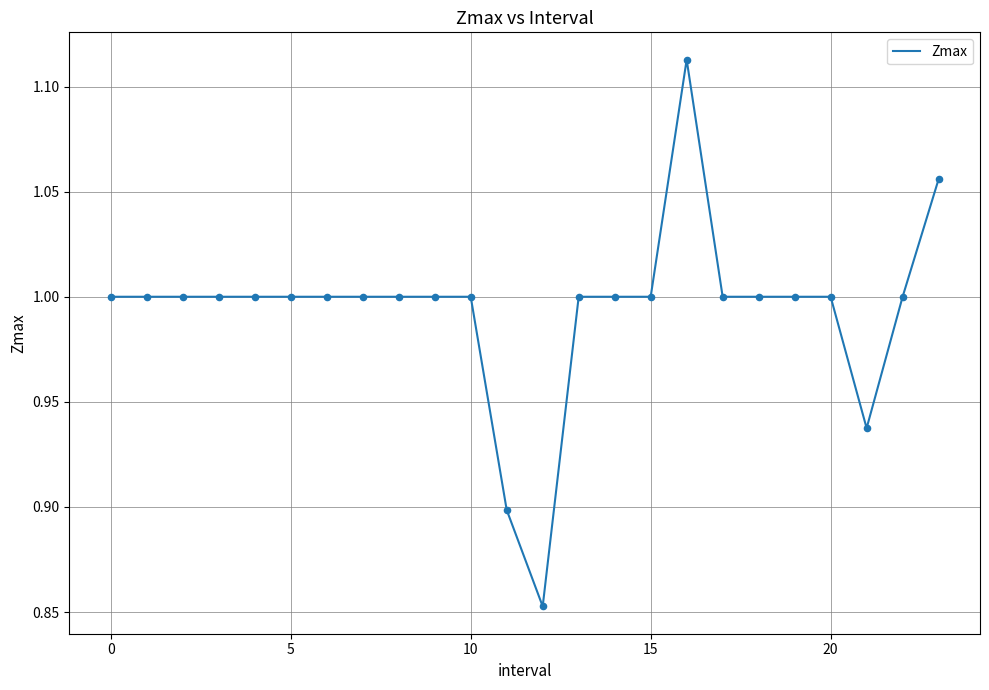

What is the difference between the maximum and minimum values?

0.3